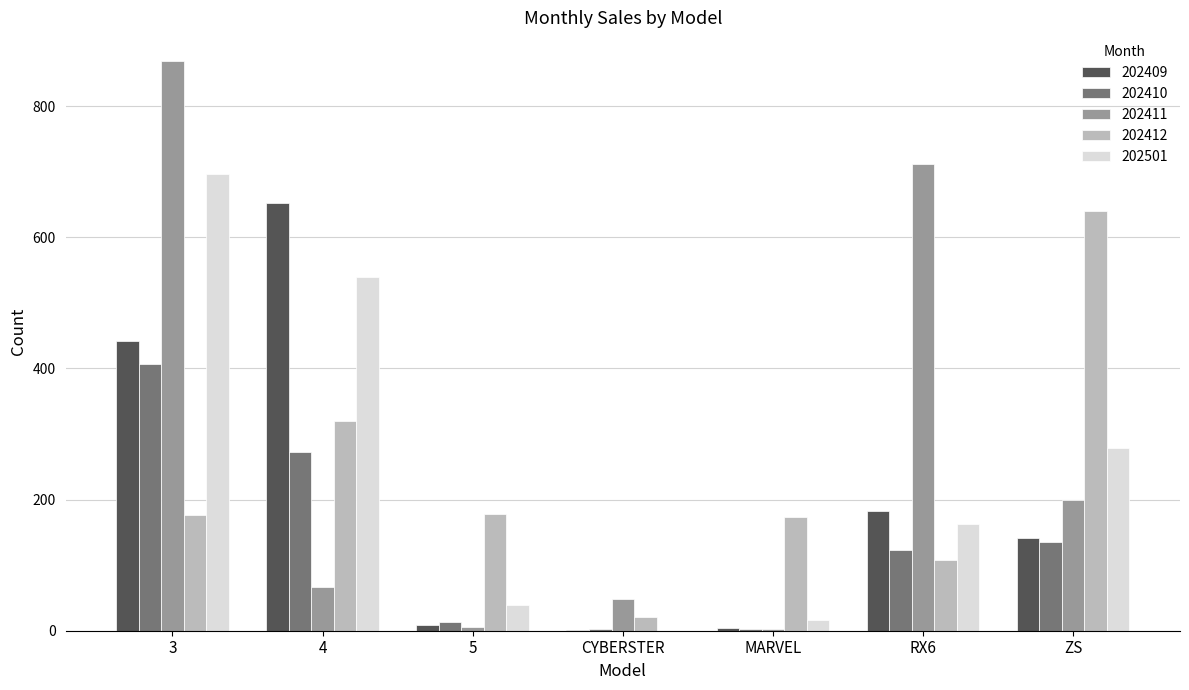

What is the sum of all 202411 values?

1903